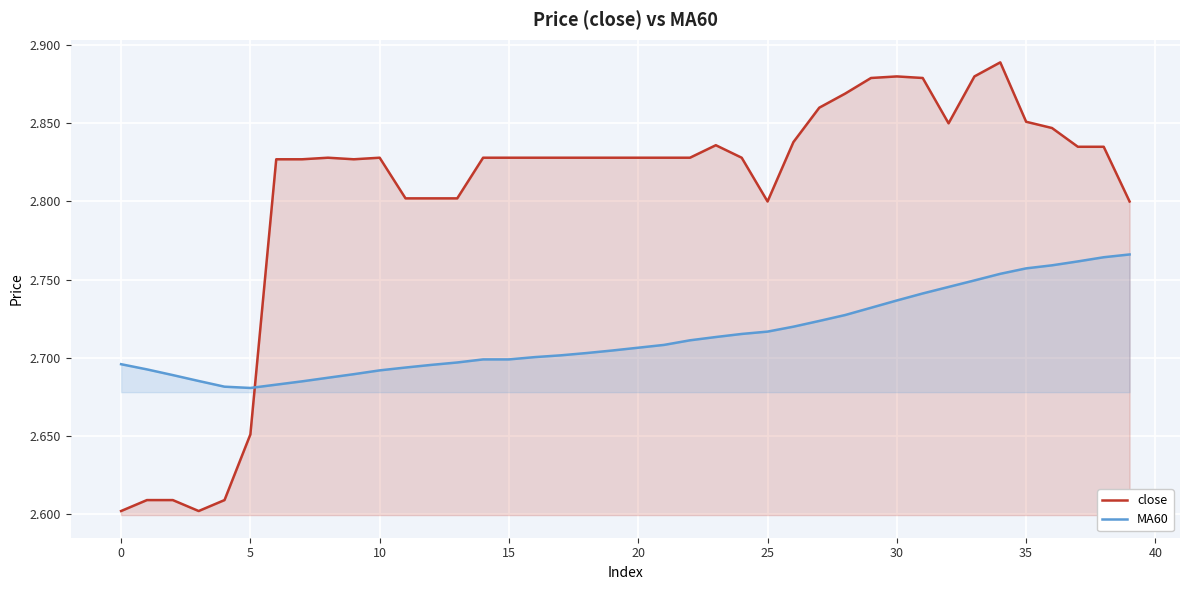

Which series has the widest spread of values?

close